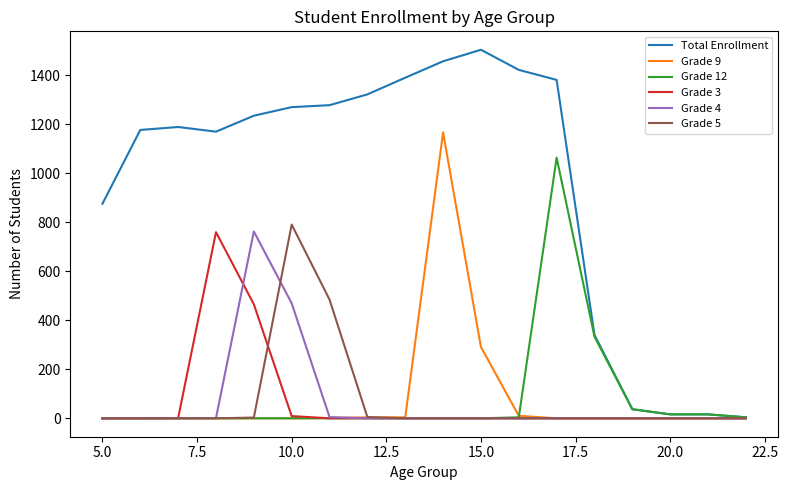

How many lines are shown in the chart?

6